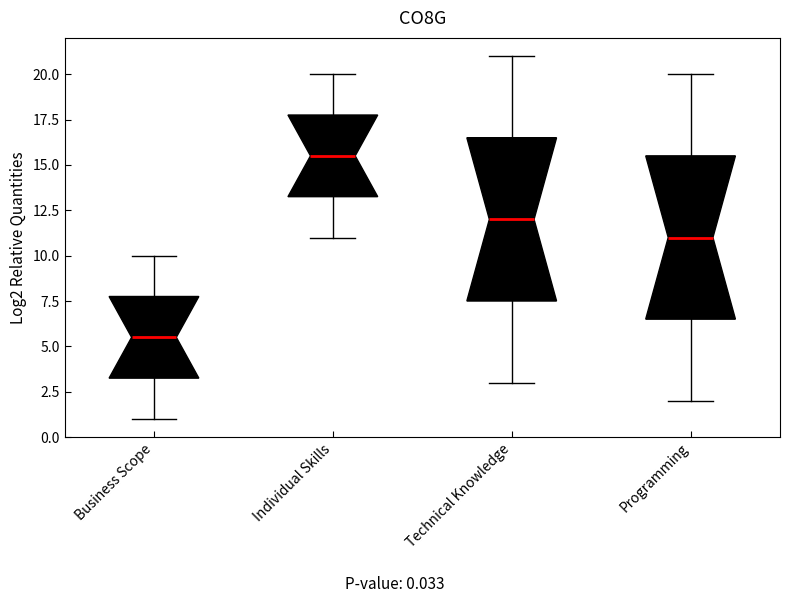

Reading left to right, transcribe this box plot: for each box, give where its median line is, the range the box spans, and where its two whiskers end, as read against the y-axis. The values are not printed on the chart, so give them approximately, as read against the axis.

Business Scope: median 5.5, box 3.5 to 8.0, whiskers 1.0 to 10.0
Individual Skills: median 15.5, box 13.5 to 18.0, whiskers 11.0 to 20.0
Technical Knowledge: median 12.0, box 7.5 to 16.5, whiskers 3.0 to 21.0
Programming: median 11.0, box 6.5 to 15.5, whiskers 2.0 to 20.0